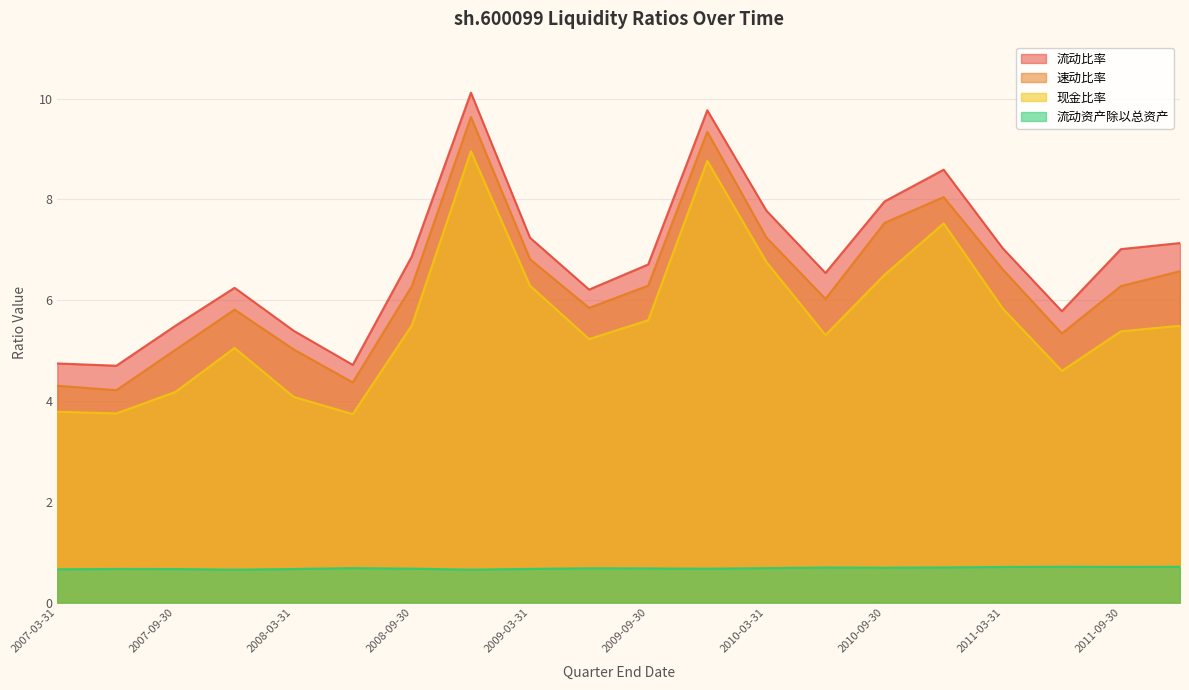

Reading left to right, what are all the values shown in this chart?

流动比率: 2007-03-31=4.7	2007-06-30=4.7	2007-09-30=5.5	2007-12-31=6.2	2008-03-31=5.4	2008-06-30=4.7	2008-09-30=6.9	2008-12-31=10.1	2009-03-31=7.2	2009-06-30=6.2	2009-09-30=6.7	2009-12-31=9.8	2010-03-31=7.8	2010-06-30=6.5	2010-09-30=8.0	2010-12-31=8.6	2011-03-31=7.0	2011-06-30=5.8	2011-09-30=7.0	2011-12-31=7.1
速动比率: 2007-03-31=4.3	2007-06-30=4.2	2007-09-30=5.0	2007-12-31=5.8	2008-03-31=5.0	2008-06-30=4.4	2008-09-30=6.3	2008-12-31=9.6	2009-03-31=6.8	2009-06-30=5.8	2009-09-30=6.3	2009-12-31=9.3	2010-03-31=7.2	2010-06-30=6.0	2010-09-30=7.5	2010-12-31=8.0	2011-03-31=6.6	2011-06-30=5.3	2011-09-30=6.3	2011-12-31=6.6
现金比率: 2007-03-31=3.8	2007-06-30=3.8	2007-09-30=4.2	2007-12-31=5.1	2008-03-31=4.1	2008-06-30=3.7	2008-09-30=5.5	2008-12-31=9.0	2009-03-31=6.3	2009-06-30=5.2	2009-09-30=5.6	2009-12-31=8.8	2010-03-31=6.8	2010-06-30=5.3	2010-09-30=6.5	2010-12-31=7.5	2011-03-31=5.8	2011-06-30=4.6	2011-09-30=5.4	2011-12-31=5.5
流动资产除以总资产: 2007-03-31=0.7	2007-06-30=0.7	2007-09-30=0.7	2007-12-31=0.7	2008-03-31=0.7	2008-06-30=0.7	2008-09-30=0.7	2008-12-31=0.7	2009-03-31=0.7	2009-06-30=0.7	2009-09-30=0.7	2009-12-31=0.7	2010-03-31=0.7	2010-06-30=0.7	2010-09-30=0.7	2010-12-31=0.7	2011-03-31=0.7	2011-06-30=0.7	2011-09-30=0.7	2011-12-31=0.7